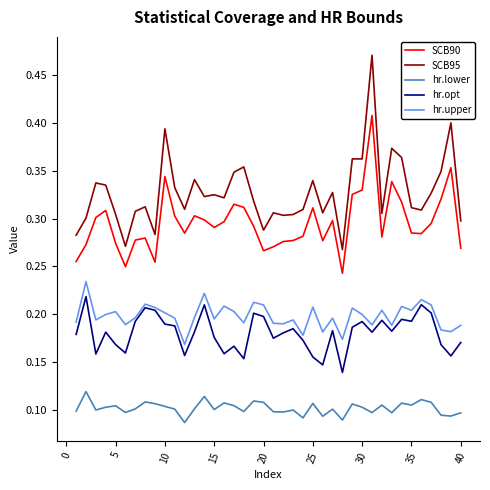

Which series has the widest spread of values?

SCB95